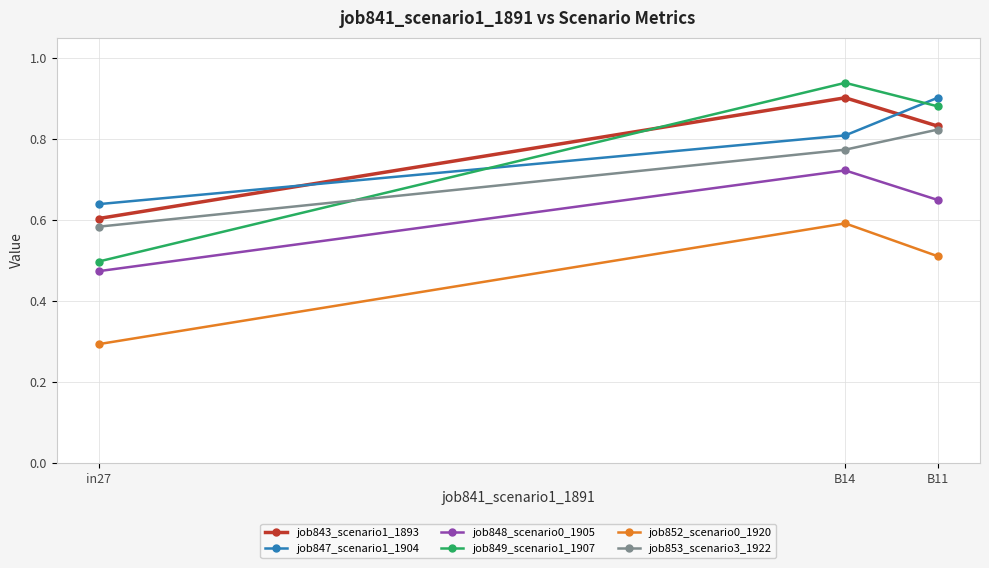

The value of job853_scenario3_1922 at B14 is 0.8. True or false?

True